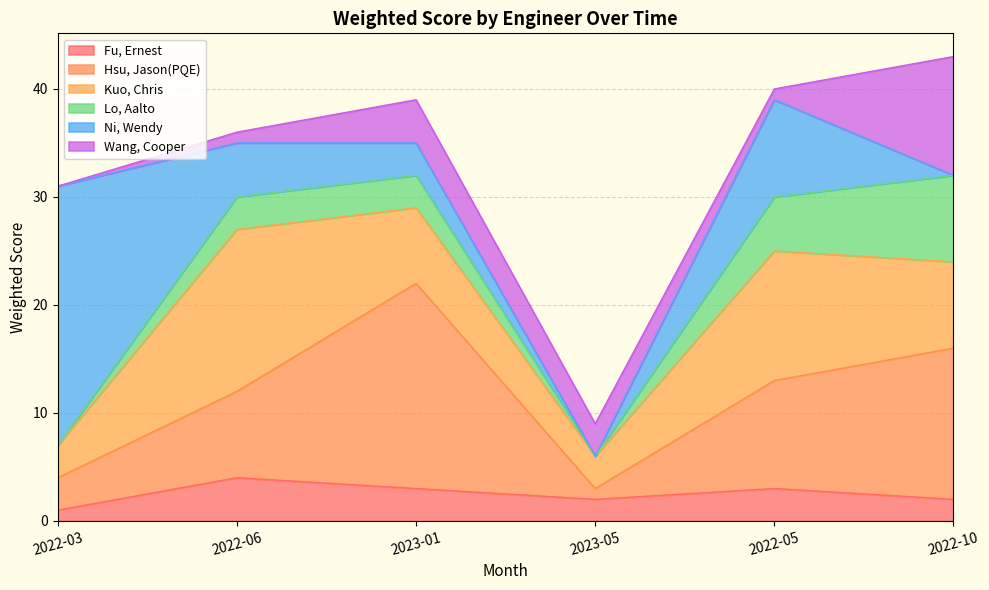

How many categories are shown in the chart?

6